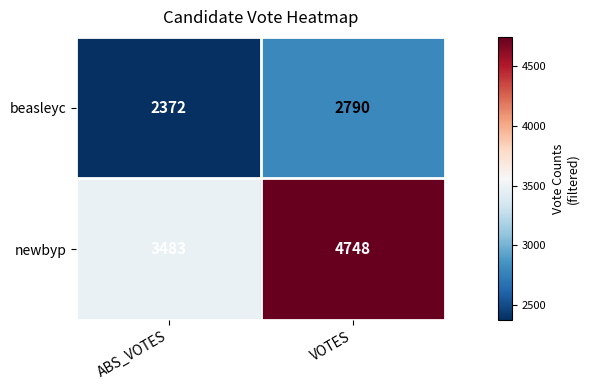

Reading left to right, transcribe all the data shown in this chart.

beasleyc: ABS_VOTES=2372	VOTES=2790
newbyp: ABS_VOTES=3483	VOTES=4748